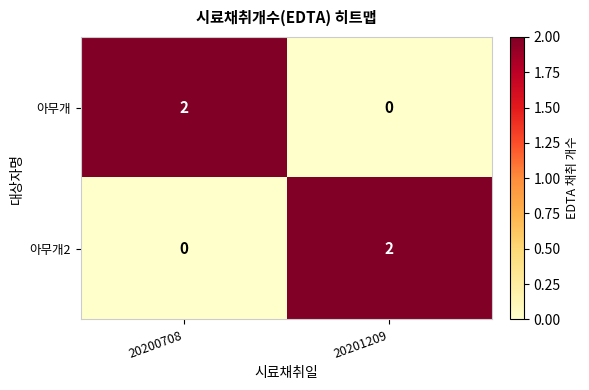

True or false: 아무개2 has a value of 1 at 20201209.

False